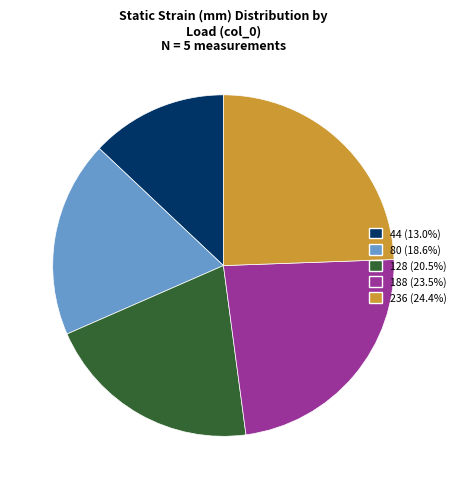

Is the sum of 188 (23.5%) and 44 (13.0%) greater than half?

No